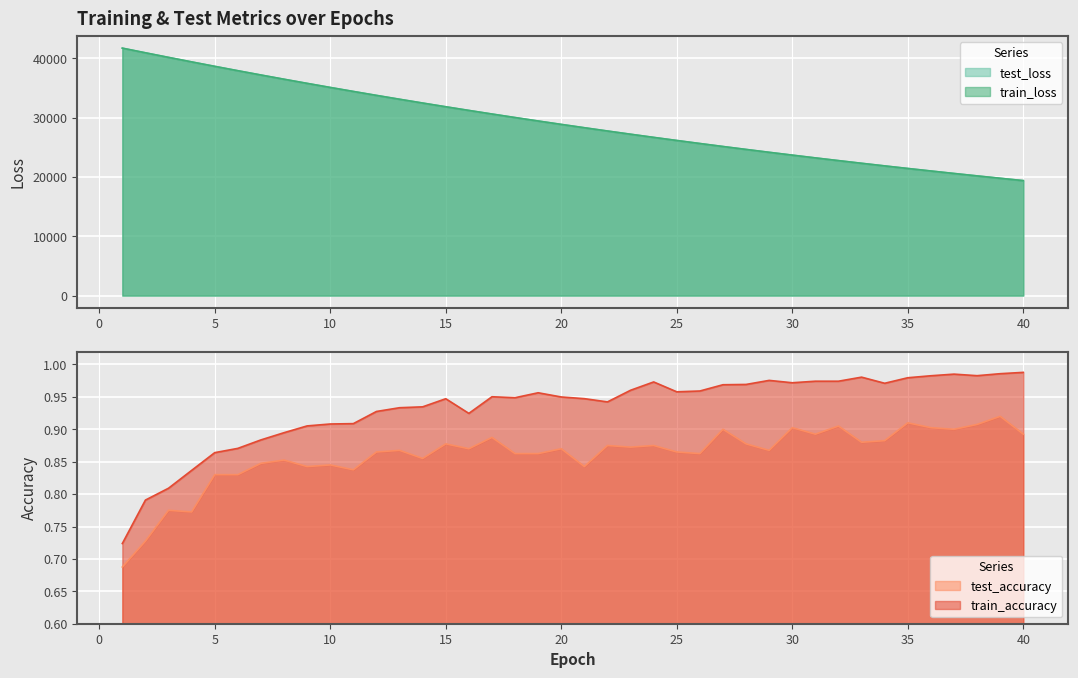

What is the sum of the test_loss values at 13 and 32?

55825.4